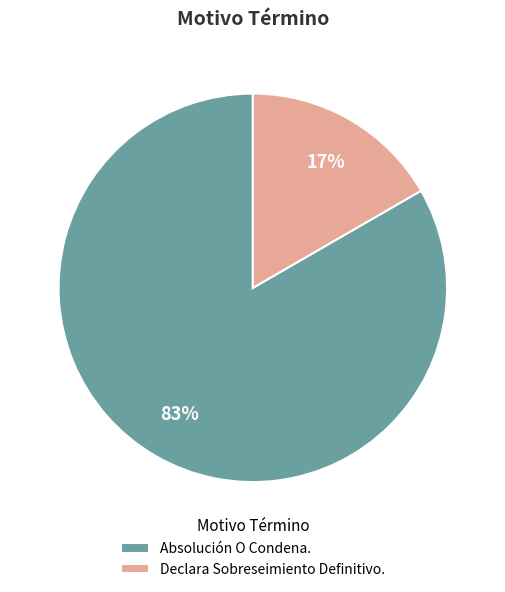

Is Absolución O Condena. the majority of the pie?

Yes